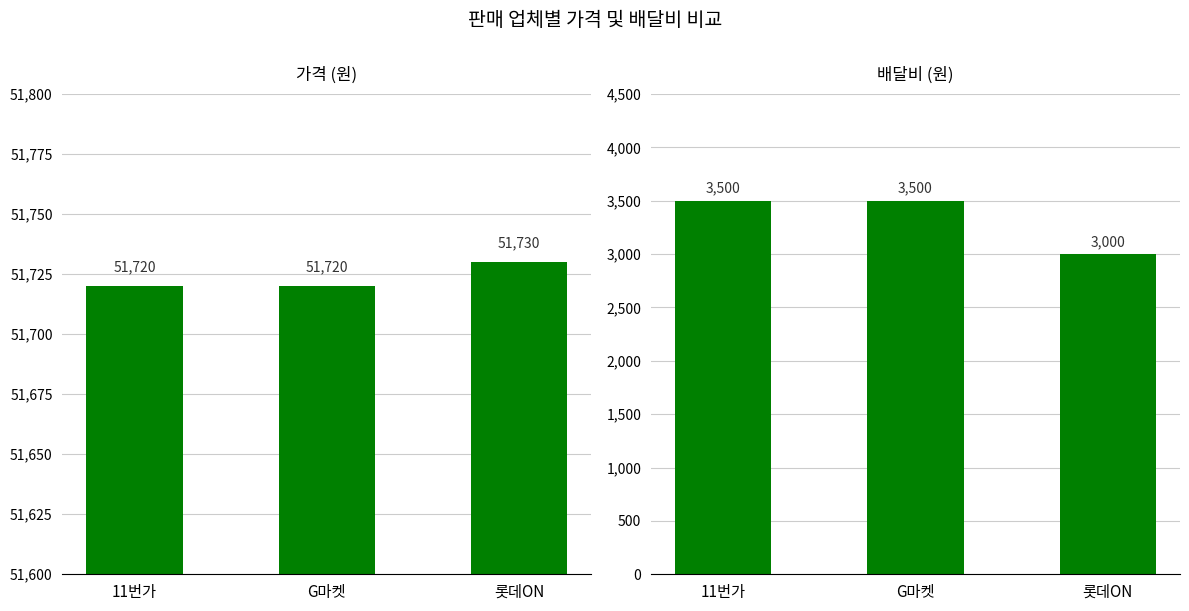

Rank the categories by 배달비 value from highest to lowest.

11번가, G마켓, 롯데ON